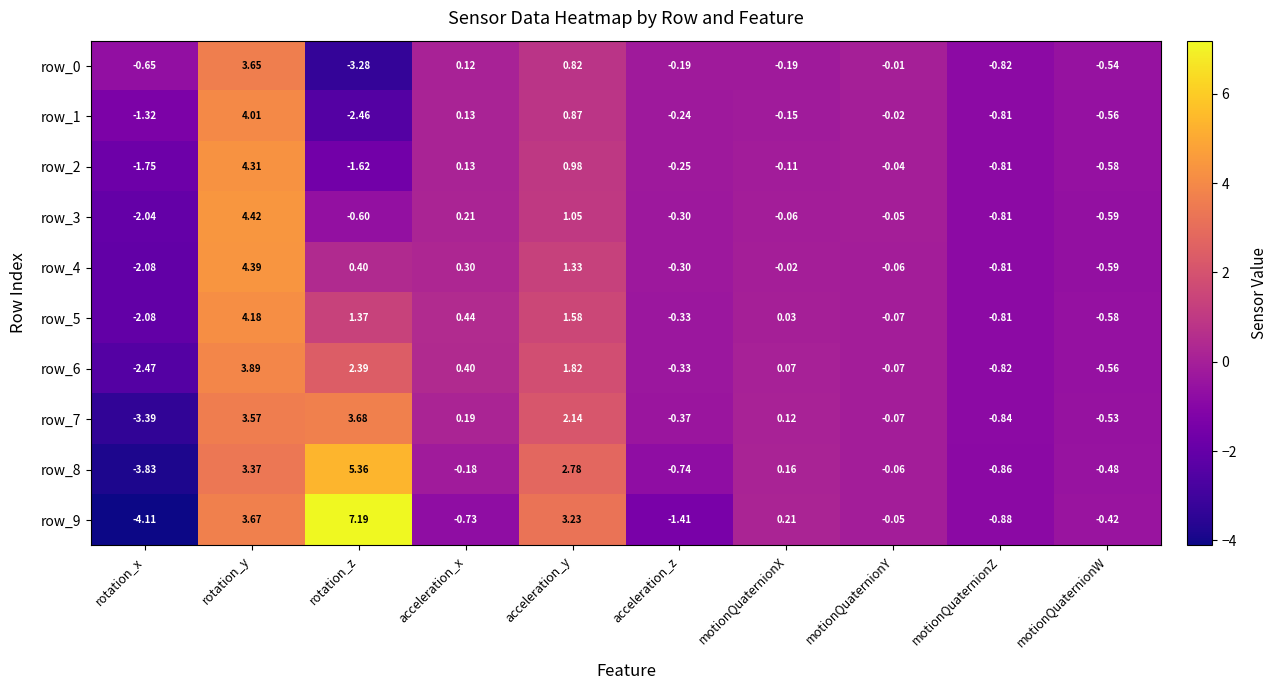

What is the difference between the highest and lowest values at acceleration_z?

1.2